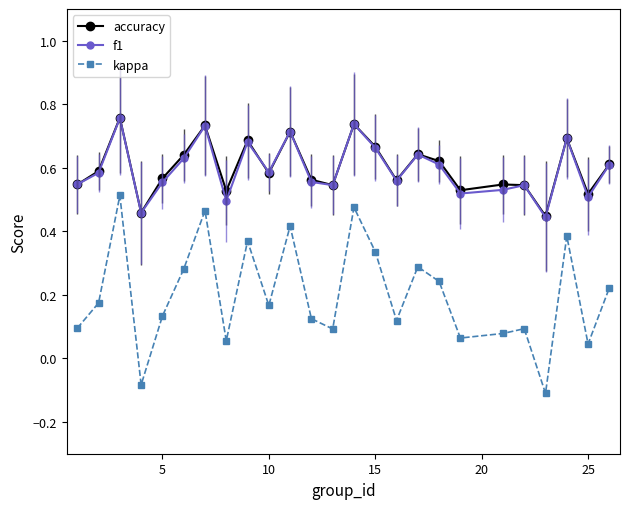

Does the chart display data point markers on the line(s)?

Yes